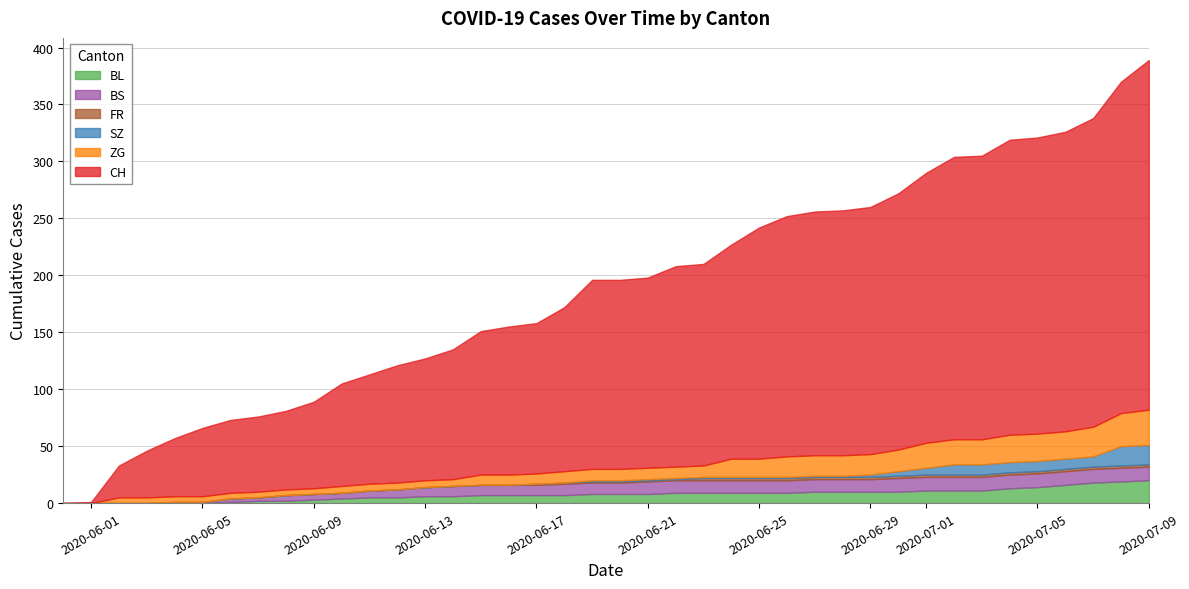

How many values in the FR series are below 1?

17